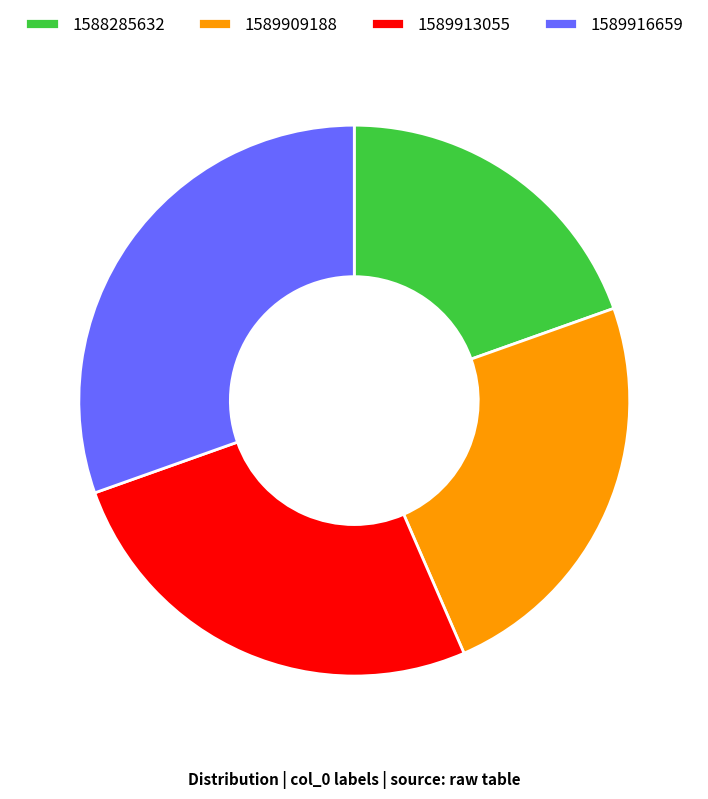

Count the number of slices in the pie.

4